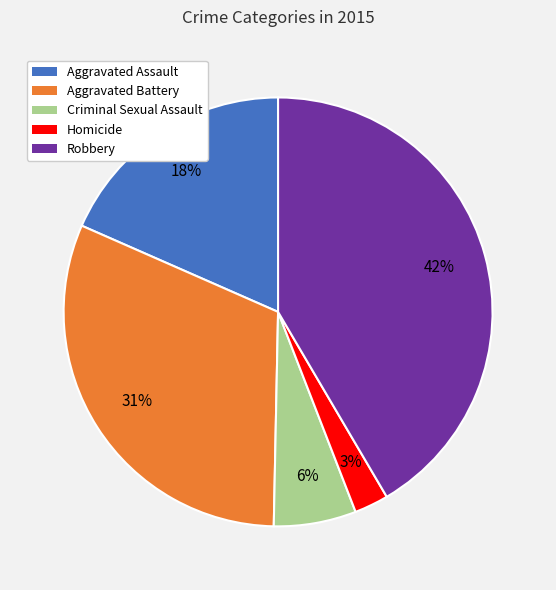

Rank the categories by value from lowest to highest.

Homicide, Criminal Sexual Assault, Aggravated Assault, Aggravated Battery, Robbery